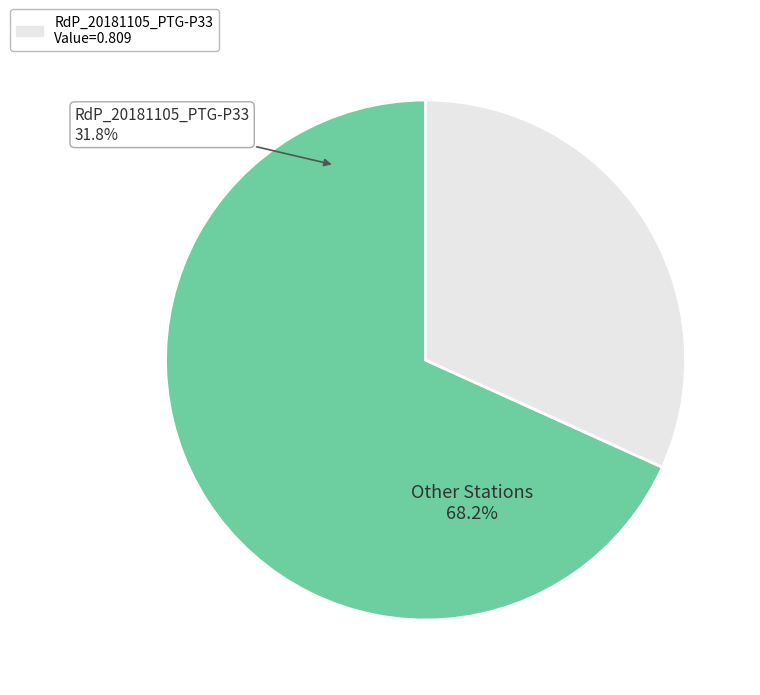

Do RdP_20180404_P15 and RdP_20181105_PTG-P08 together represent more than half of the pie?

No